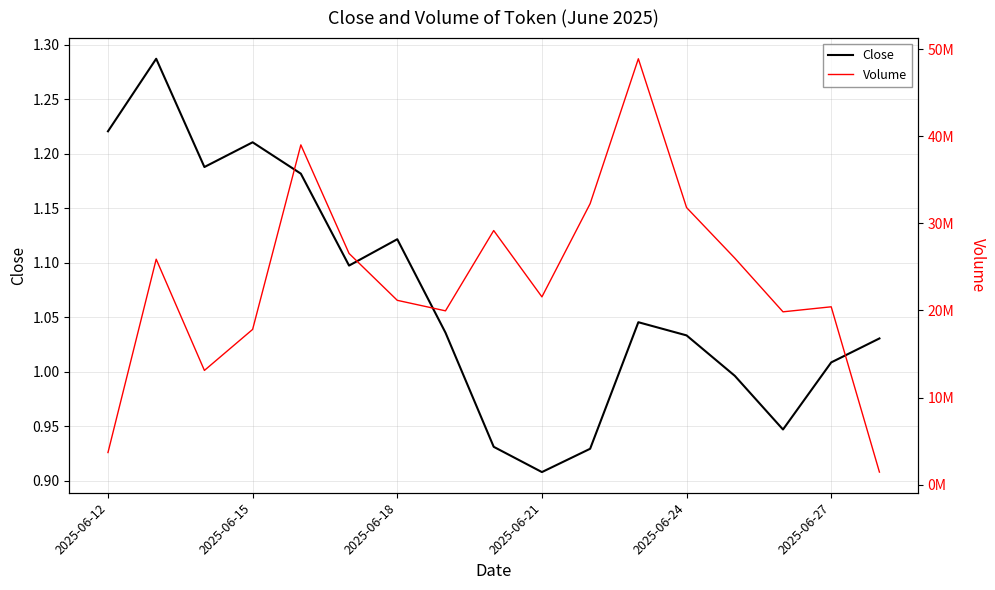

How many values in the Volume series exceed 21553313?

9